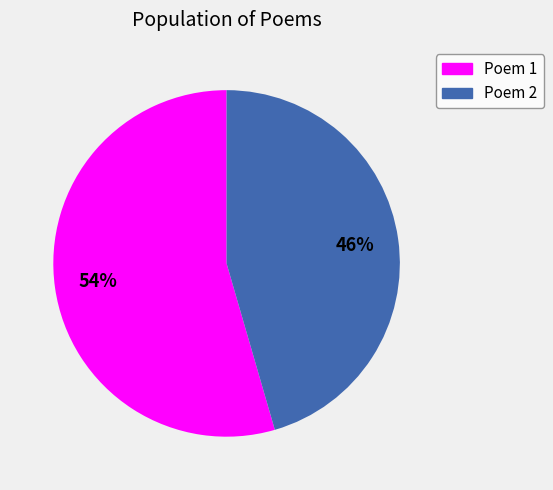

Do Poem 1 and Poem 2 together represent more than half of the pie?

Yes